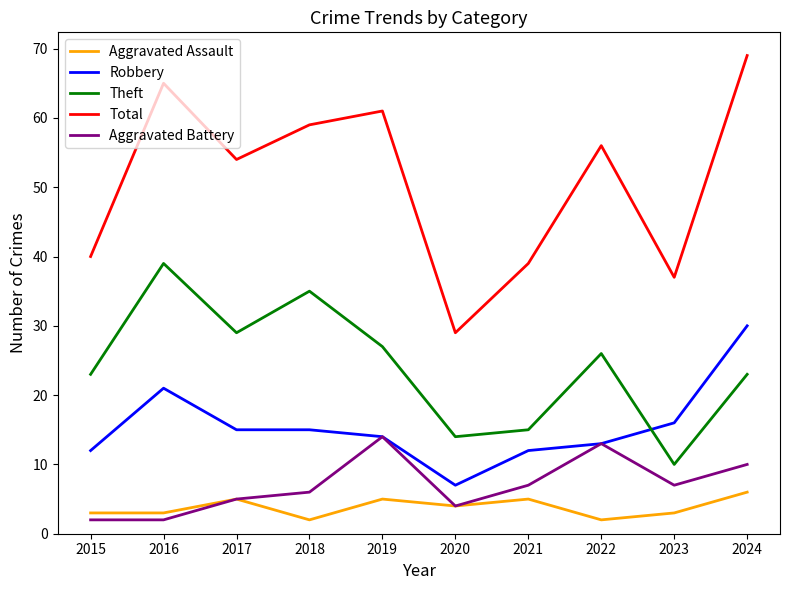

What is the average value of the Aggravated Assault series?

4